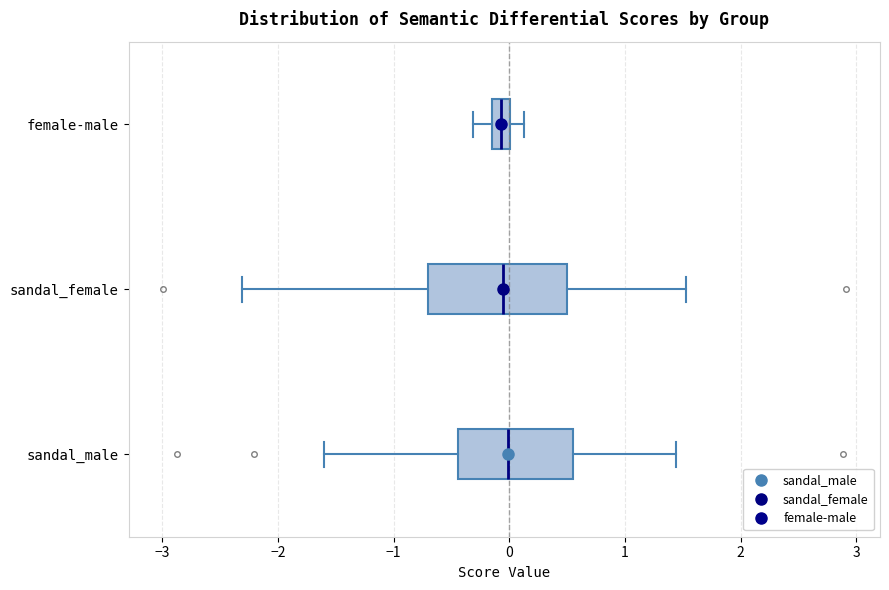

Reading bottom to top, transcribe this box plot: for each box, give where its median line is, the range the box spans, and where its two whiskers end, as read against the x-axis. The values are not printed on the chart, so give them approximately, as read against the axis.

sandal_male: median 0.0, box -0.4 to 0.5, whiskers -1.6 to 1.4
sandal_female: median -0.1, box -0.7 to 0.5, whiskers -2.3 to 1.5
female-male: median -0.1 (inside the box), box -0.1 to 0.0, whiskers -0.3 to 0.1